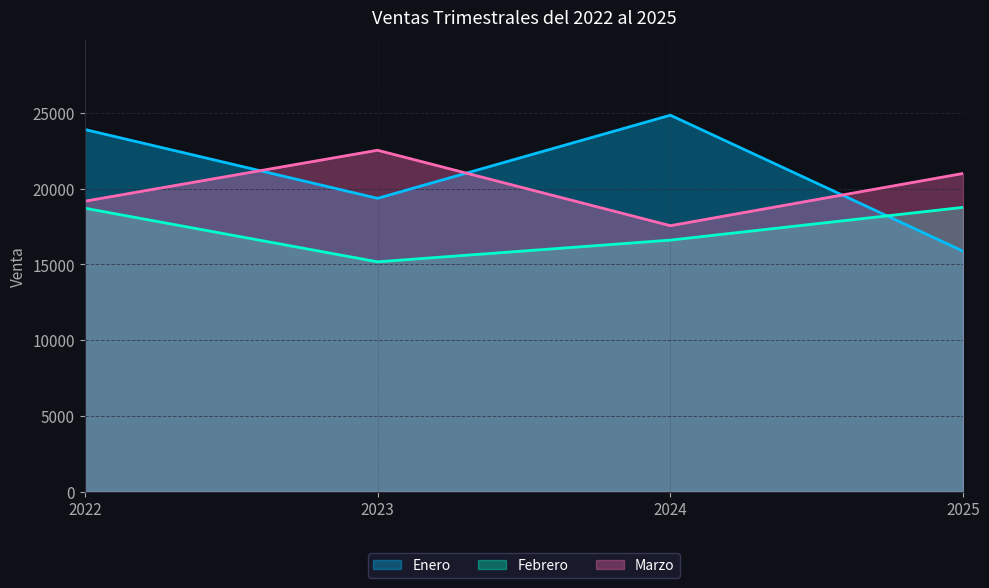

What is the value of the Enero point at the 1st from the left?

23896